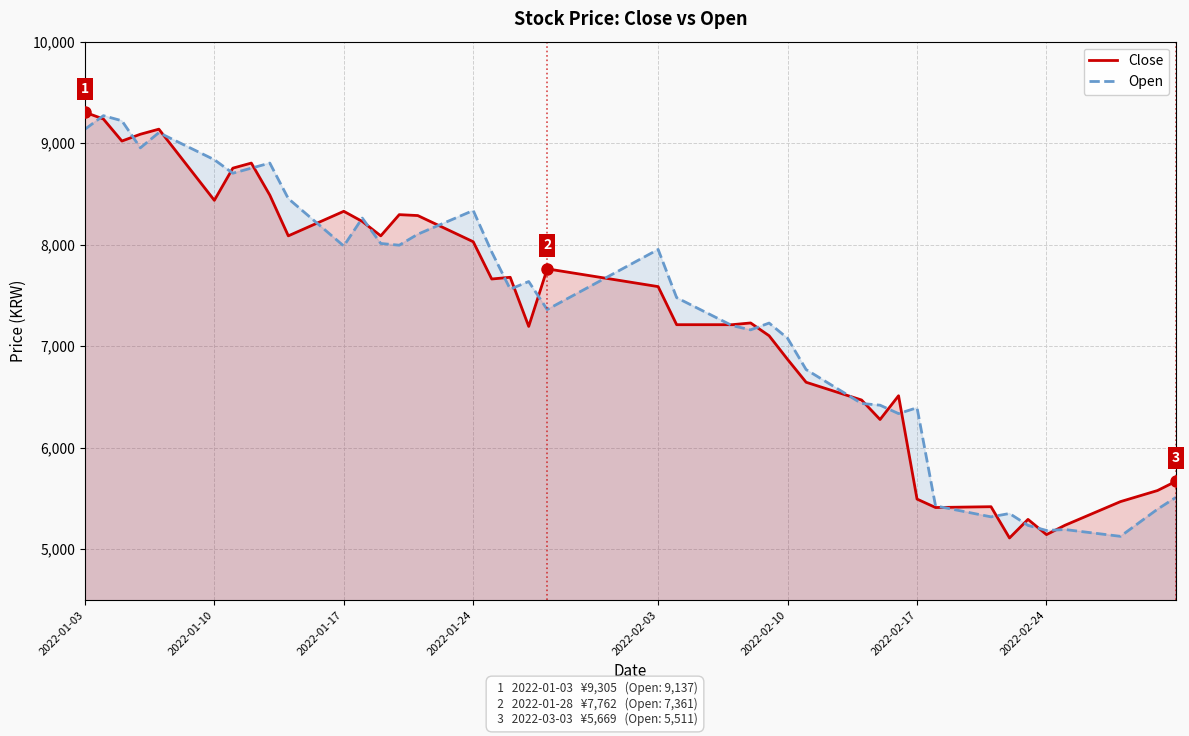

Which series has the largest range (max minus min)?

Close